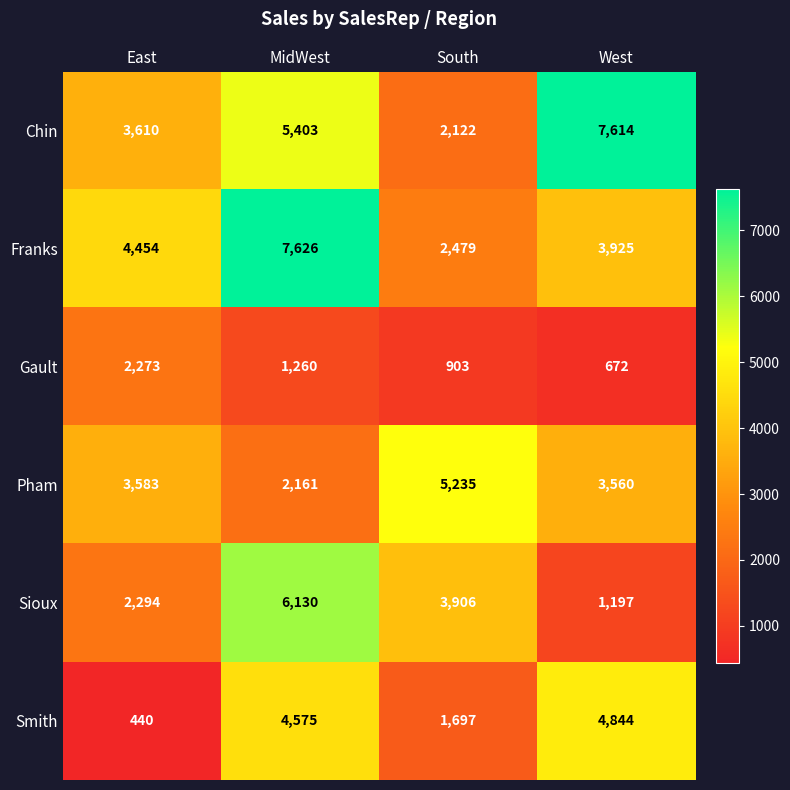

Reading left to right, transcribe all the data shown in this chart.

Chin: 3610	5403	2122	7614
Franks: 4454	7626	2479	3925
Gault: 2273	1260	903	672
Pham: 3583	2161	5235	3560
Sioux: 2294	6130	3906	1197
Smith: 440	4575	1697	4844